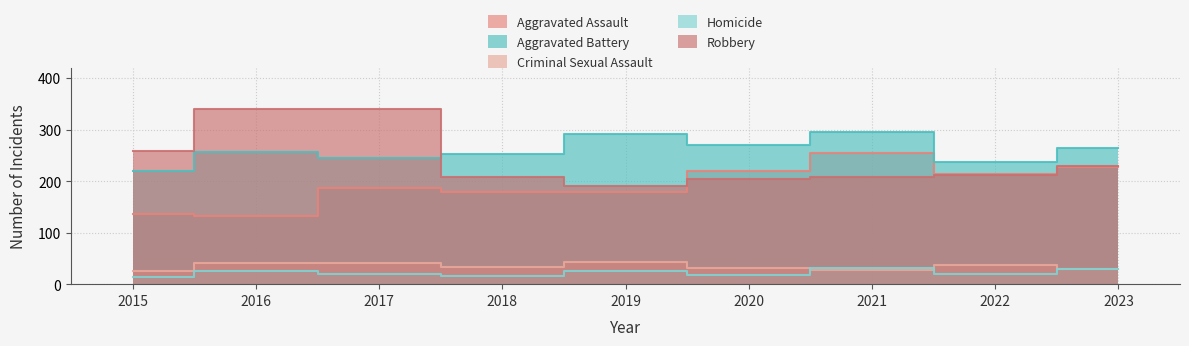

What is the difference between the maximum and minimum values in the Aggravated Battery series?

76